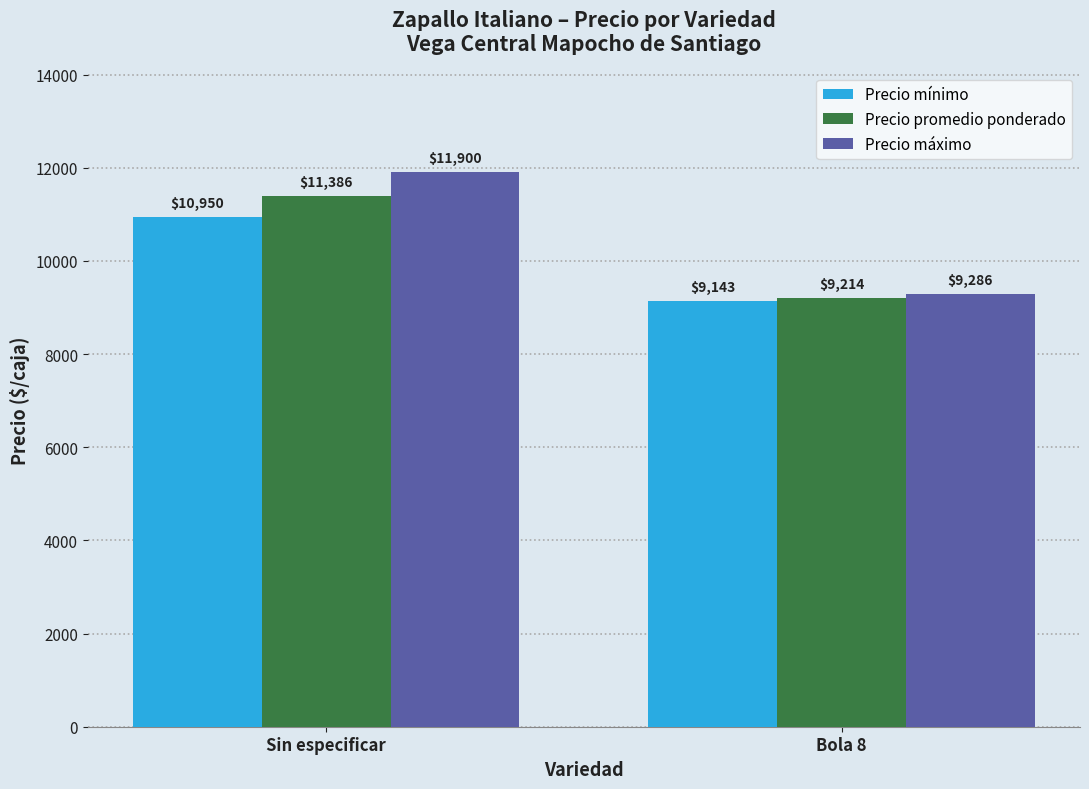

What is the label of the 2nd bar from the left?

Bola 8